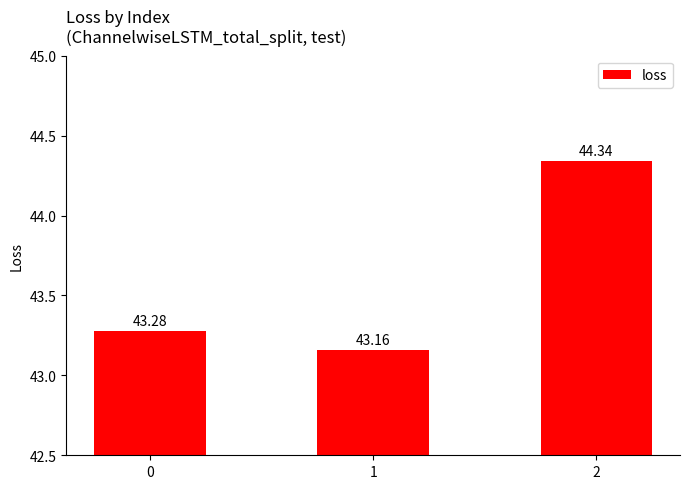

What is the value of the 1st bar from the left?

43.3